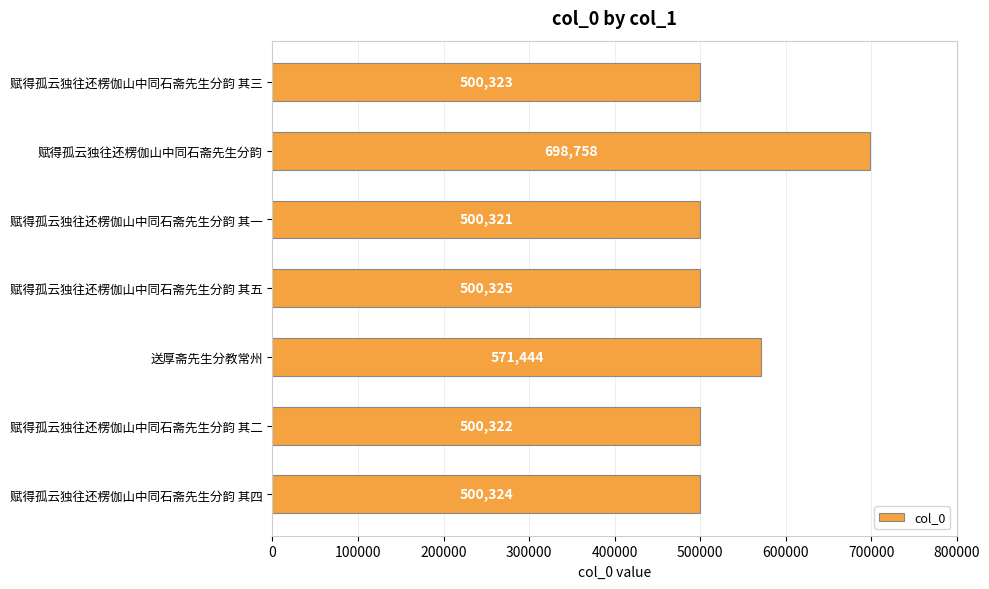

Rank the categories by value from highest to lowest.

赋得孤云独往还楞伽山中同石斋先生分韵, 送厚斋先生分教常州, 赋得孤云独往还楞伽山中同石斋先生分韵 其五, 赋得孤云独往还楞伽山中同石斋先生分韵 其四, 赋得孤云独往还楞伽山中同石斋先生分韵 其三, 赋得孤云独往还楞伽山中同石斋先生分韵 其二, 赋得孤云独往还楞伽山中同石斋先生分韵 其一